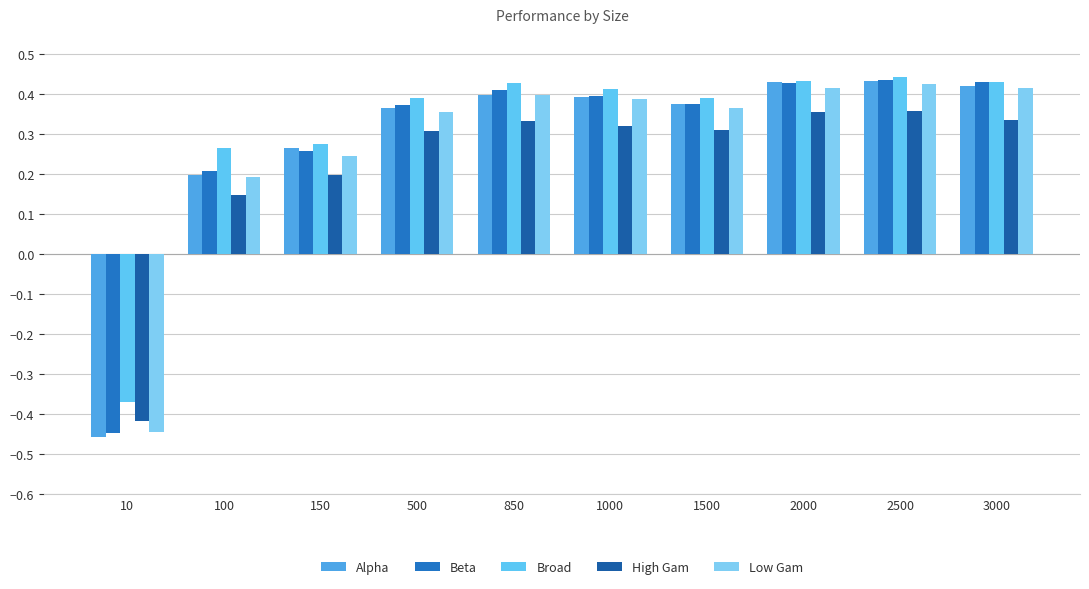

Are the bars horizontal?

No